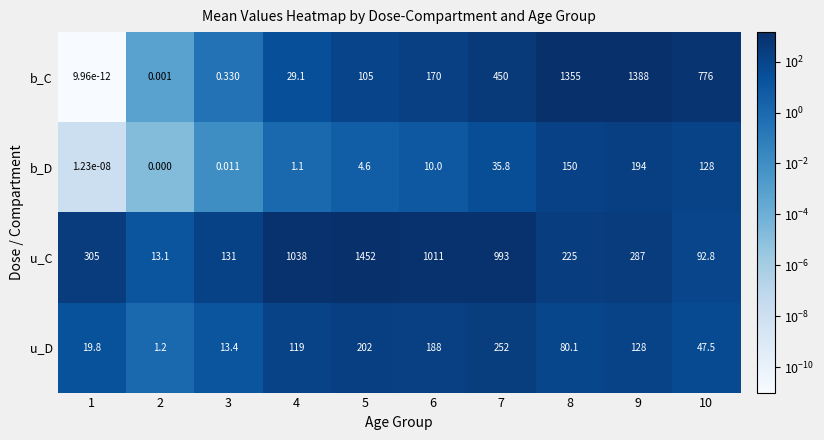

Which series has the widest spread of values?

u_C